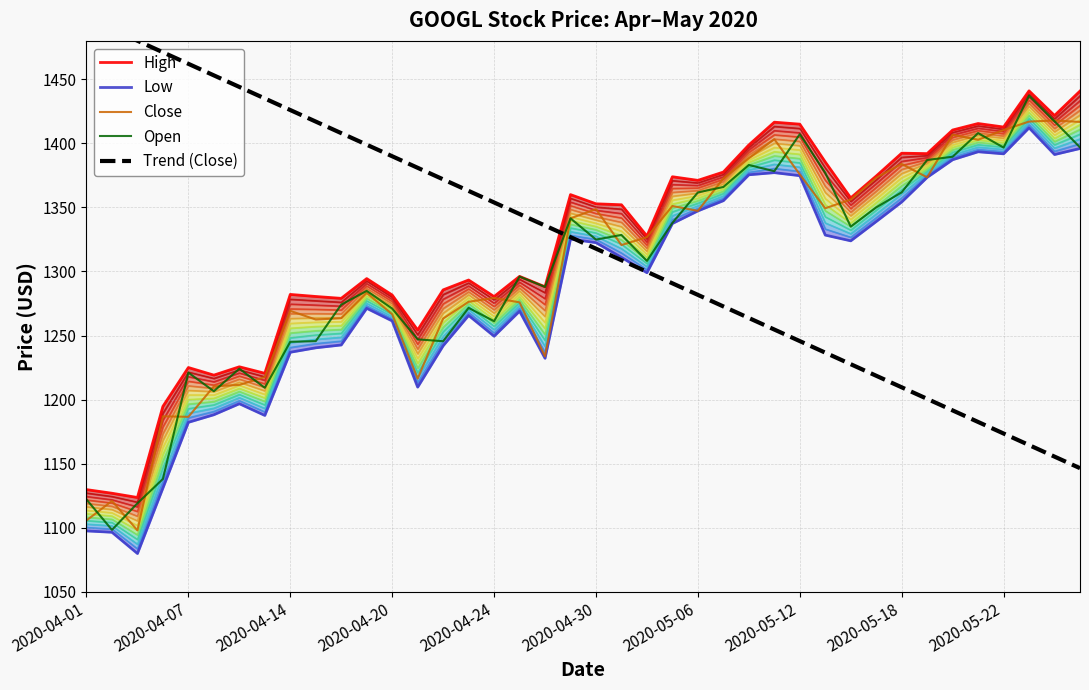

What is the approximate value of Close at 2020-05-22?

1410.4